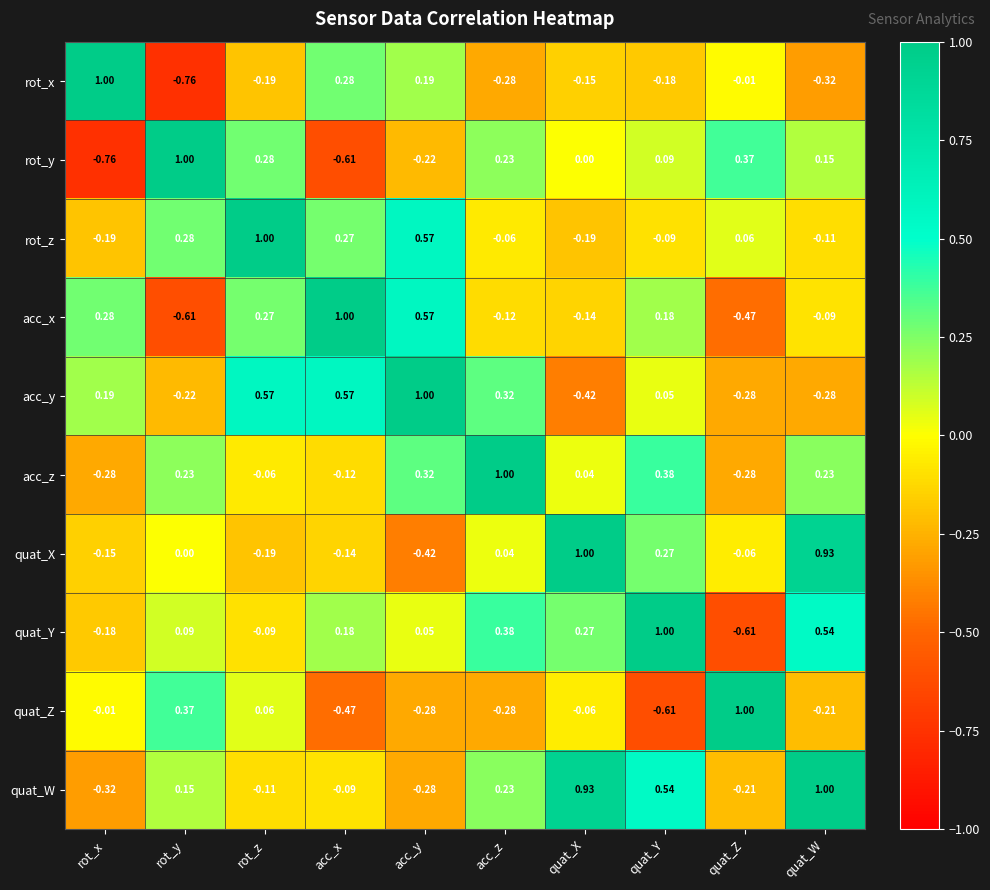

Rank the categories by quat_X value from lowest to highest.

acc_y, rot_z, rot_x, acc_x, quat_Z, rot_y, acc_z, quat_Y, quat_W, quat_X